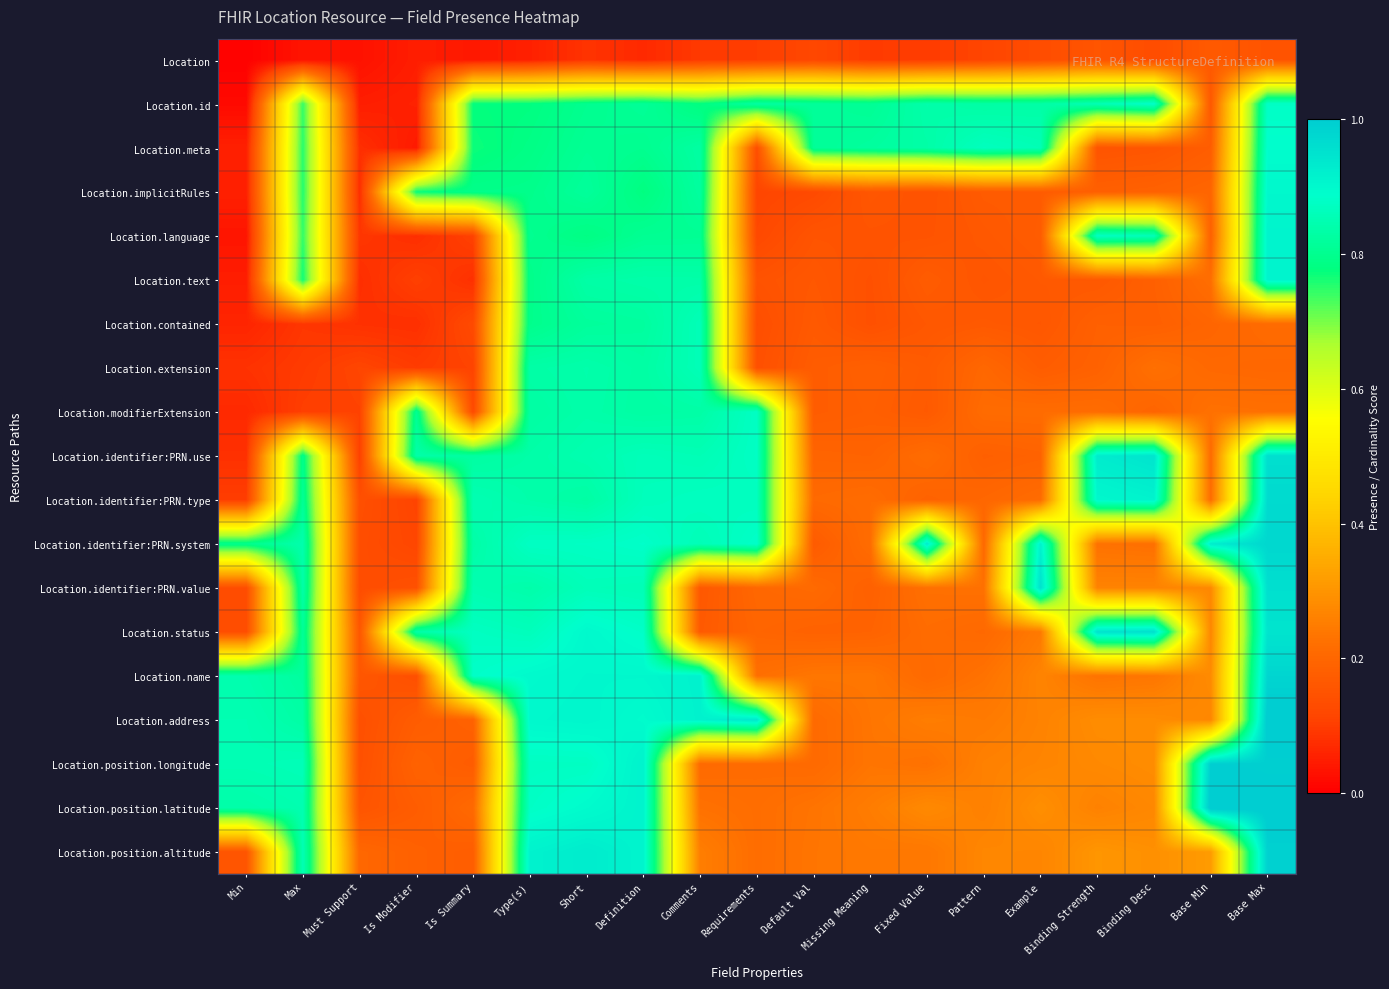

Reading left to right, list all the values displayed in this chart.

row_0: 0.0	0.0	0.0	0.0	0.0	0.1	0.1	0.1	0.1	0.1	0.1	0.1	0.1	0.1	0.1	0.2	0.1	0.2	0.2
row_1: 0.0	0.7	0.0	0.1	0.8	0.8	0.8	0.8	0.8	0.8	0.8	0.8	0.8	0.8	0.8	0.9	0.9	0.2	0.9
row_2: 0.1	0.8	0.1	0.0	0.8	0.8	0.8	0.8	0.8	0.1	0.8	0.8	0.8	0.9	0.9	0.2	0.2	0.2	0.9
row_3: 0.1	0.8	0.1	0.8	0.8	0.8	0.8	0.8	0.8	0.1	0.1	0.2	0.1	0.2	0.2	0.2	0.2	0.2	0.9
row_4: 0.0	0.7	0.1	0.1	0.1	0.8	0.8	0.8	0.8	0.1	0.2	0.2	0.2	0.2	0.2	0.9	0.9	0.2	0.9
row_5: 0.0	0.8	0.1	0.1	0.1	0.8	0.8	0.8	0.8	0.1	0.2	0.1	0.2	0.2	0.2	0.2	0.2	0.2	0.9
row_6: 0.1	0.1	0.1	0.1	0.1	0.8	0.8	0.8	0.9	0.1	0.2	0.1	0.2	0.2	0.2	0.2	0.2	0.2	0.2
row_7: 0.1	0.1	0.1	0.1	0.1	0.8	0.8	0.8	0.9	0.1	0.2	0.2	0.2	0.2	0.2	0.2	0.2	0.2	0.2
row_8: 0.1	0.1	0.1	0.8	0.1	0.8	0.8	0.8	0.8	0.9	0.2	0.2	0.2	0.2	0.2	0.2	0.2	0.2	0.2
row_9: 0.1	0.8	0.1	0.8	0.8	0.8	0.8	0.9	0.9	0.9	0.2	0.2	0.2	0.2	0.2	0.9	0.9	0.2	1.0
row_10: 0.1	0.8	0.1	0.1	0.9	0.8	0.8	0.9	0.9	0.9	0.2	0.2	0.2	0.2	0.2	0.9	0.9	0.2	1.0
row_11: 0.8	0.8	0.1	0.1	0.8	0.9	0.9	0.9	0.9	0.9	0.2	0.2	0.9	0.2	0.9	0.2	0.2	0.9	1.0
row_12: 0.1	0.8	0.1	0.1	0.8	0.8	0.9	0.9	0.2	0.2	0.2	0.2	0.2	0.2	1.0	0.3	0.3	0.3	1.0
row_13: 0.1	0.8	0.2	0.8	0.9	0.9	0.9	0.9	0.2	0.2	0.2	0.2	0.2	0.2	0.2	0.9	1.0	0.3	0.9
row_14: 0.8	0.8	0.2	0.1	0.9	0.9	0.9	0.9	0.9	0.2	0.2	0.2	0.2	0.2	0.3	0.2	0.2	0.3	1.0
row_15: 0.9	0.8	0.1	0.2	0.2	0.9	0.9	0.9	0.9	0.9	0.2	0.2	0.3	0.2	0.3	0.3	0.3	0.3	1.0
row_16: 0.9	0.9	0.1	0.2	0.2	0.9	0.9	0.9	0.2	0.2	0.2	0.2	0.2	0.3	0.3	0.3	0.3	1.0	1.0
row_17: 0.8	0.8	0.2	0.2	0.2	0.9	0.9	0.9	0.2	0.2	0.2	0.3	0.3	0.3	0.3	0.3	0.3	1.0	1.0
row_18: 0.2	0.9	0.2	0.2	0.2	0.9	0.9	0.9	0.3	0.2	0.2	0.2	0.2	0.3	0.3	0.3	0.3	0.3	1.0